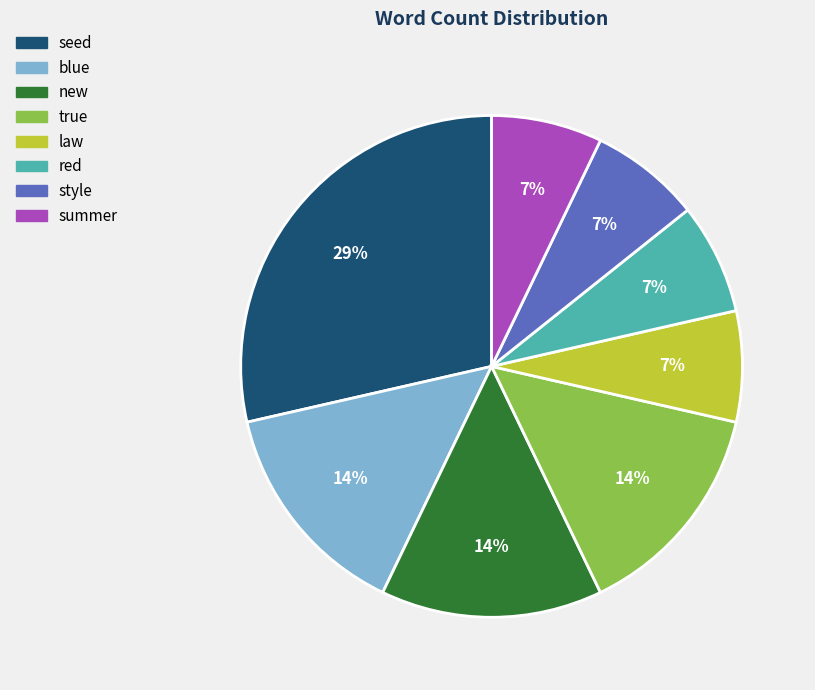

Is there any slice that represents more than half of the pie?

No